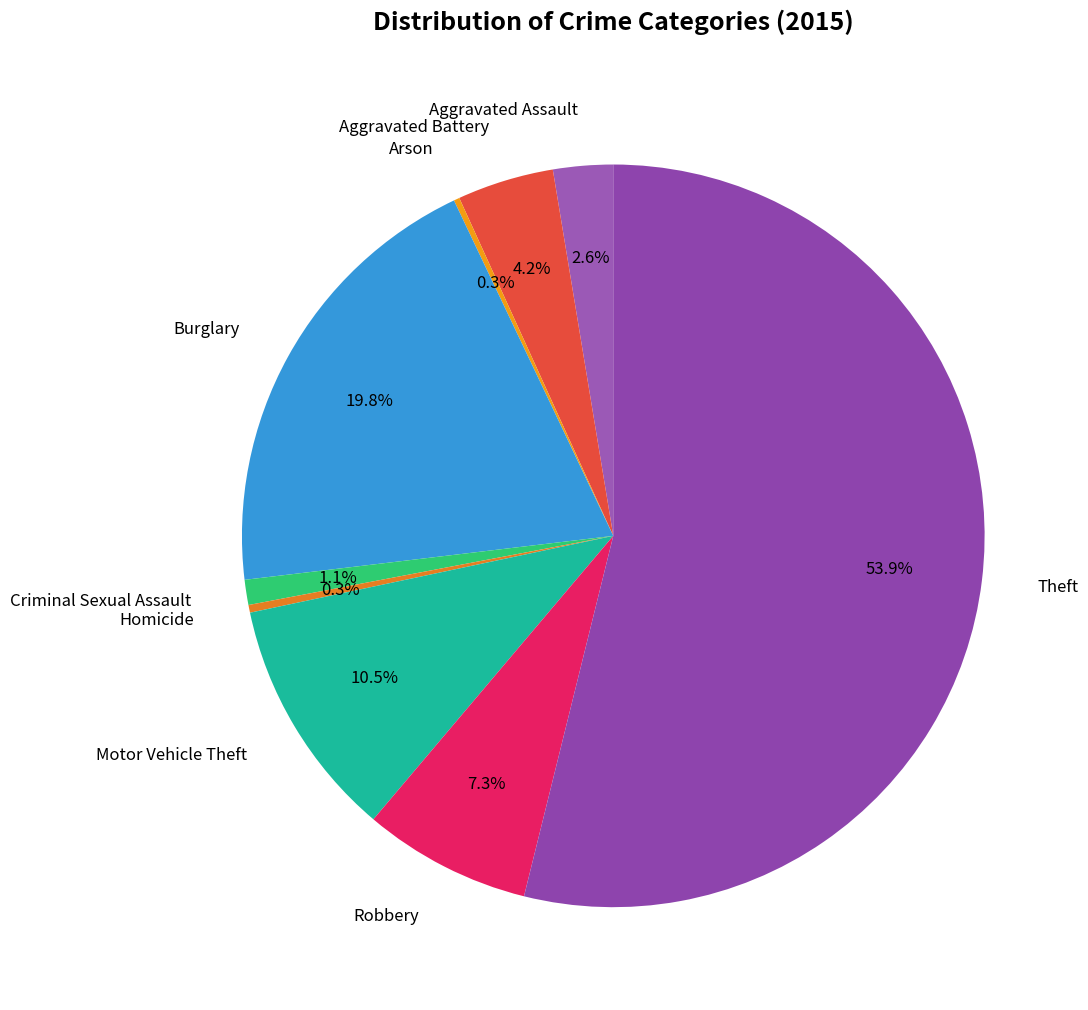

Between Criminal Sexual Assault and Robbery, which is larger?

Robbery